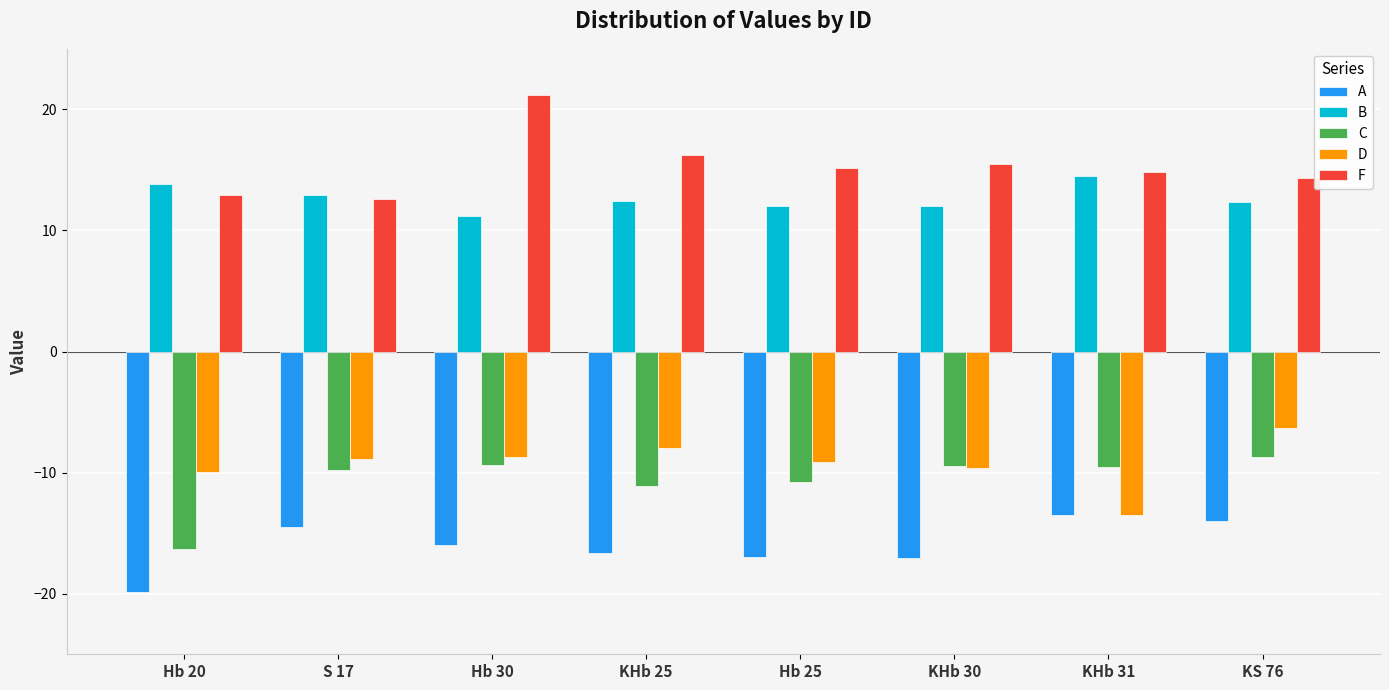

List the series in order of their peak value, lowest first.

A, C, D, B, F